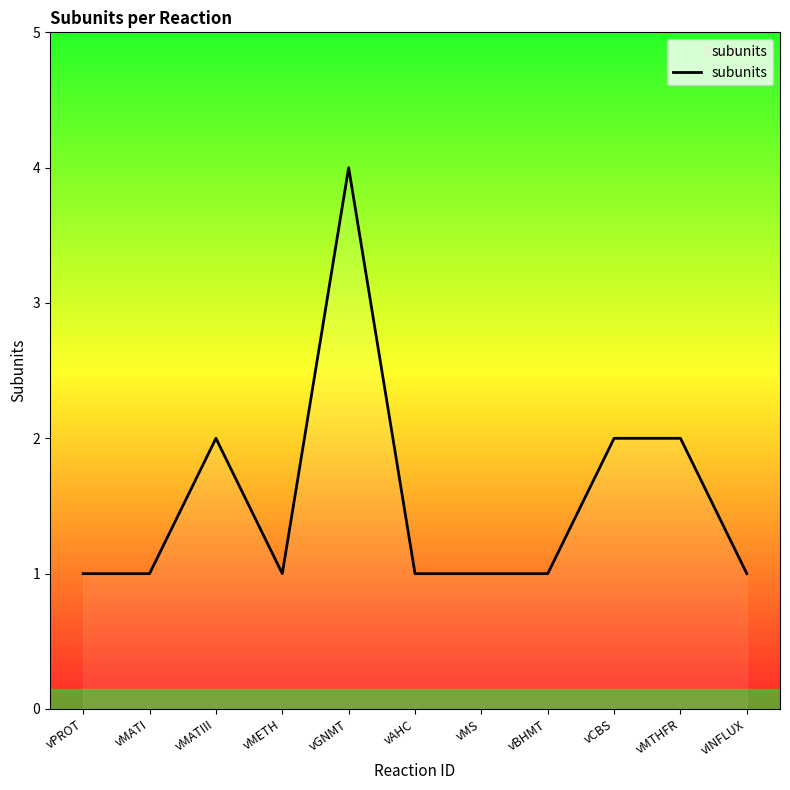

What is the minimum value shown in the chart?

1